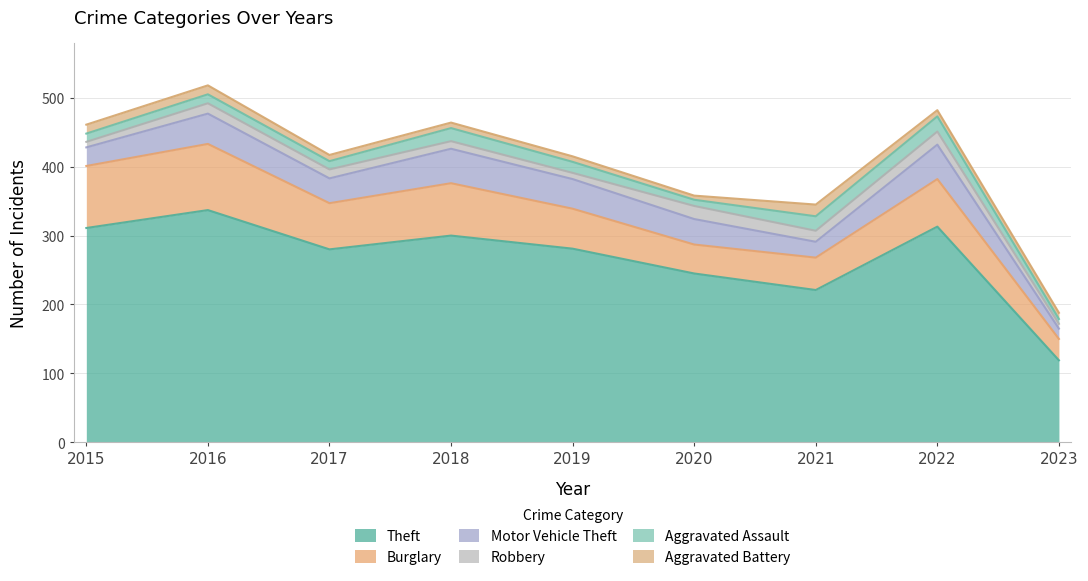

How many lines are shown in the chart?

6